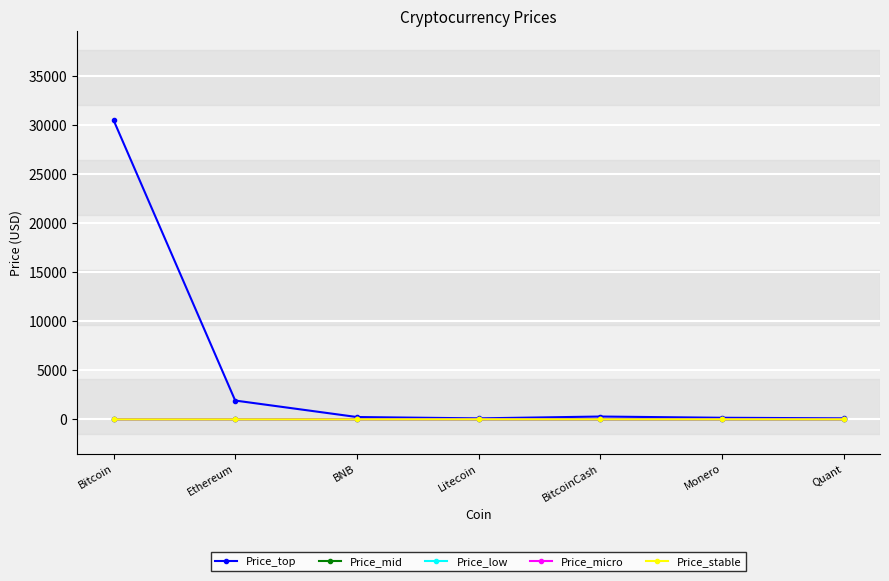

Is it true that Price_micro equals 0.0 at Bitcoin?

True